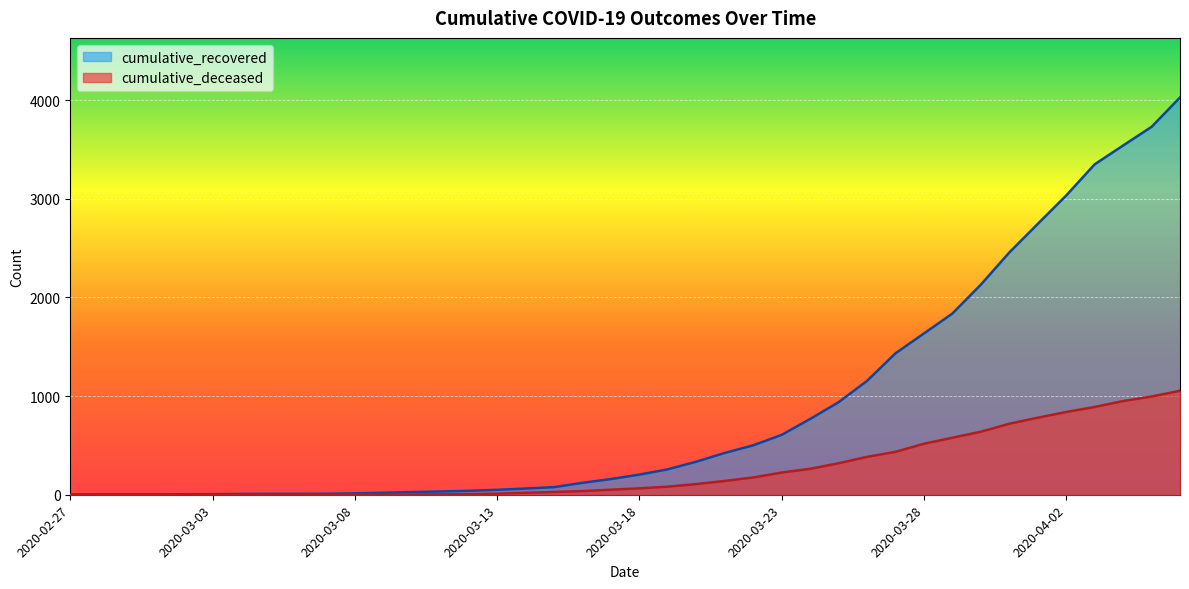

Which label corresponds to the largest value in the chart?

2020-04-06